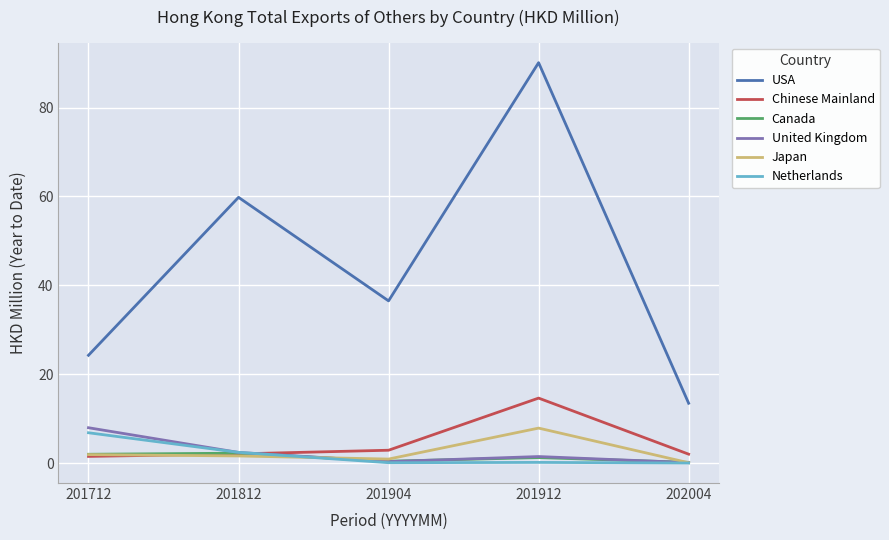

Which series has the largest range (max minus min)?

USA